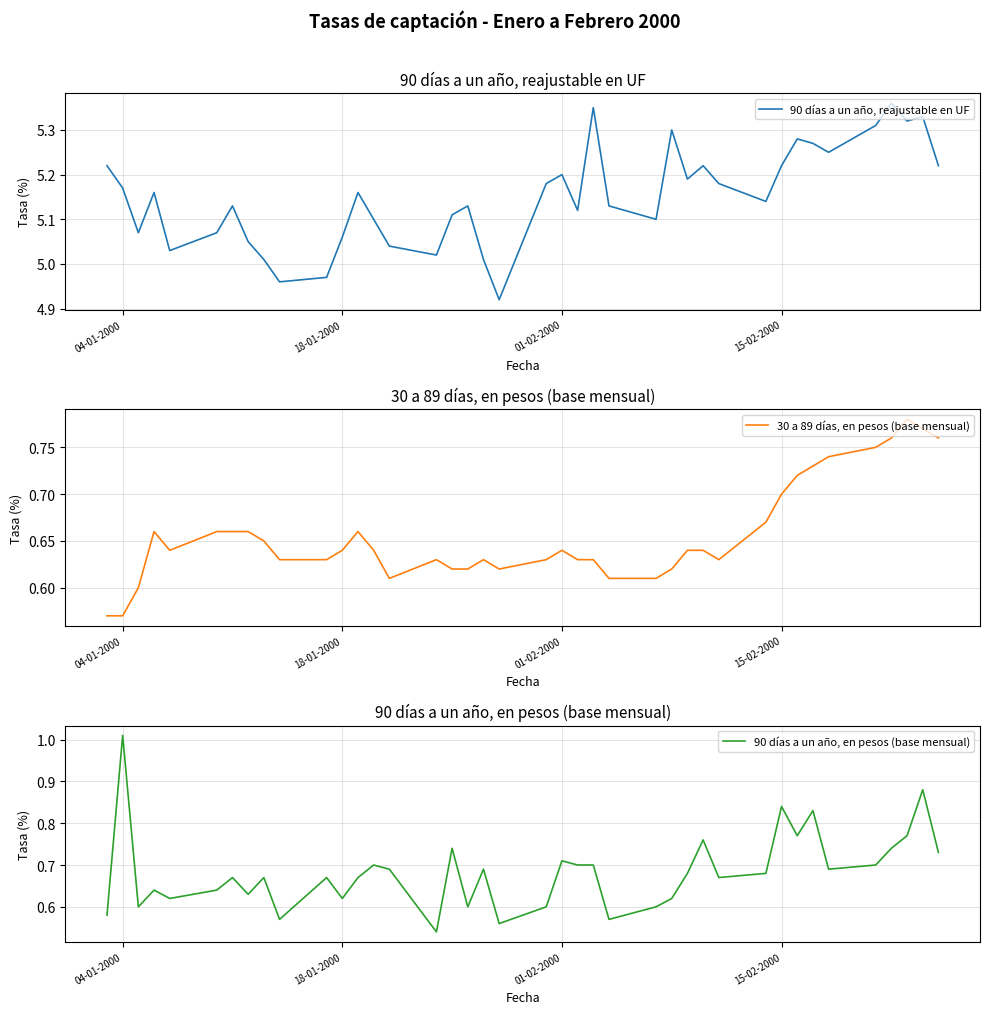

At which label does 90 días a un año, en pesos (base mensual) reach its peak?

04-01-2000